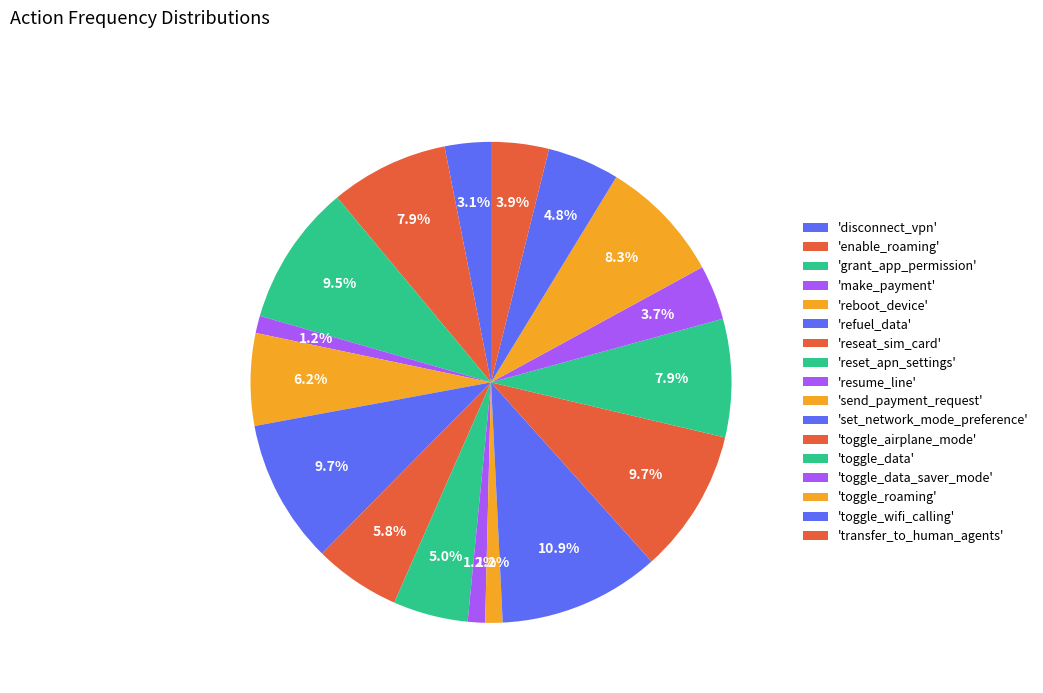

What is the largest slice in the pie chart?

set_network_mode_preference